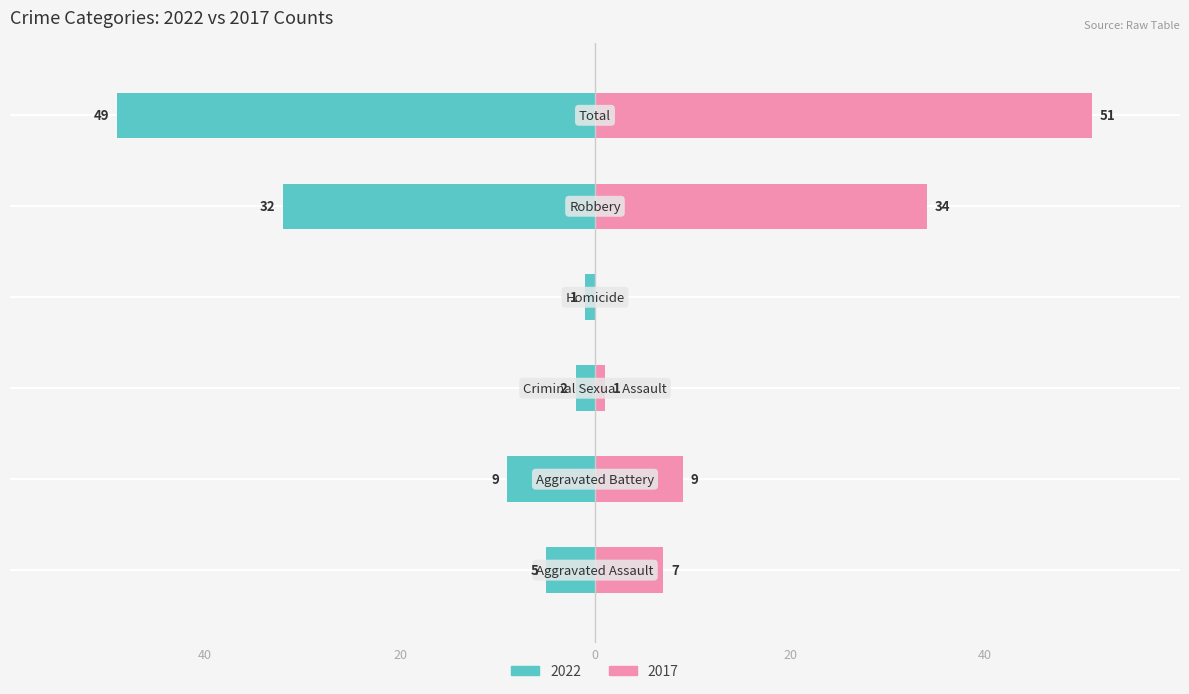

The 2022 series shows -25 at Total. True or false?

False